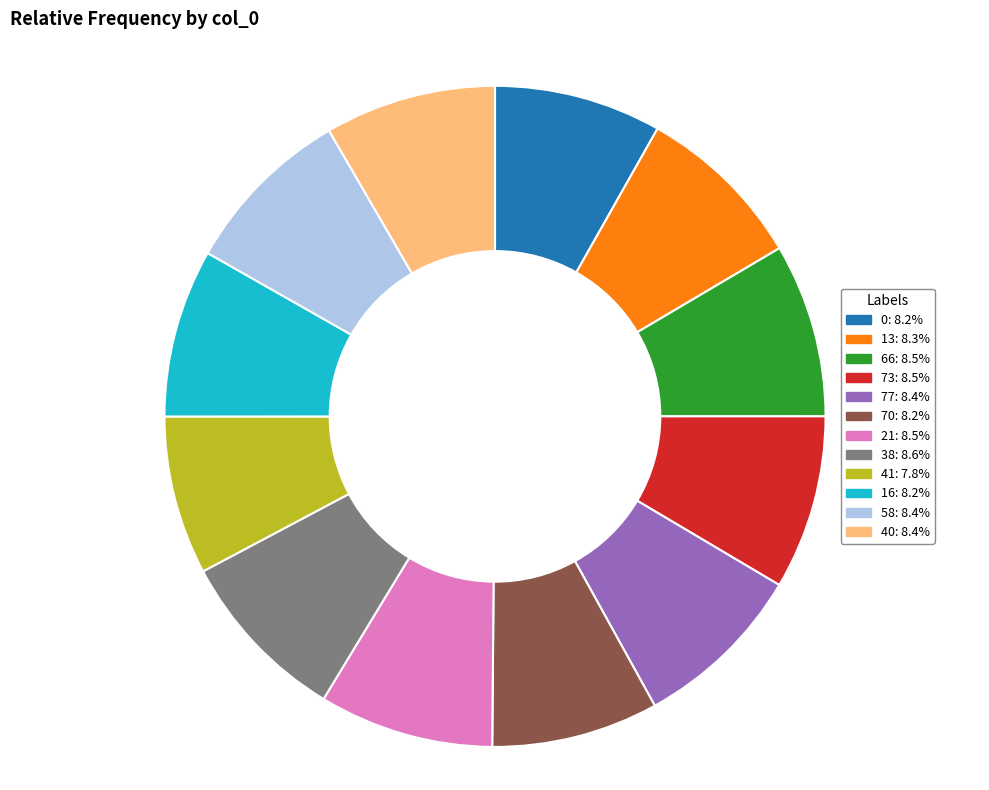

Approximately how many times larger is the value at 40 compared to 58?

1.0